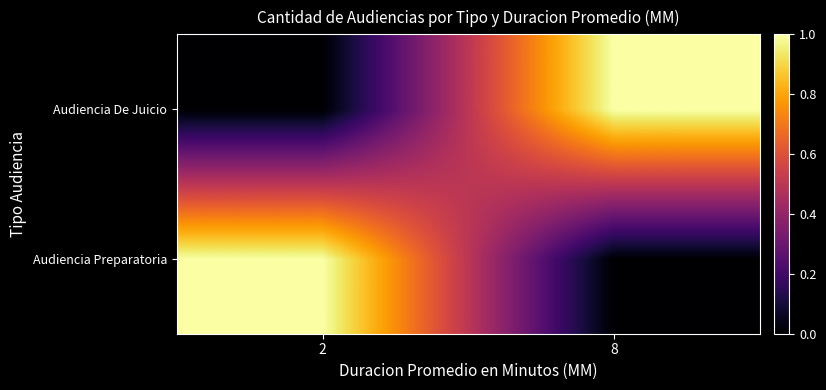

Rank the series by their maximum value, from highest to lowest.

Audiencia Preparatoria, Audiencia De Juicio